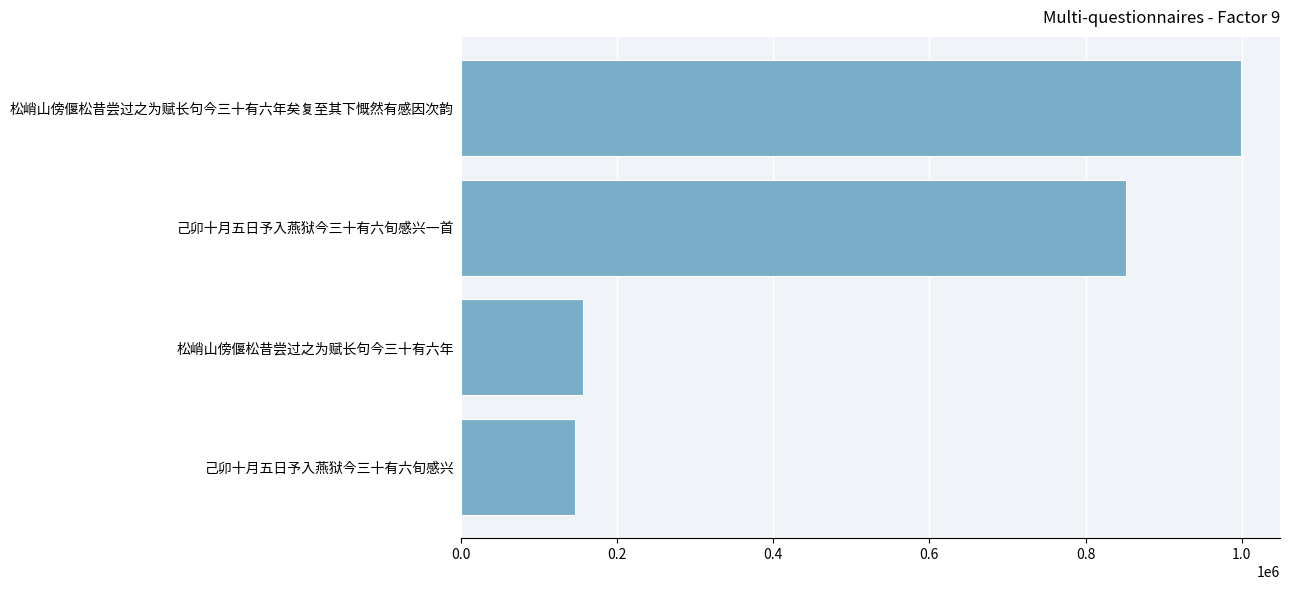

What is the sum of all values?

2152281